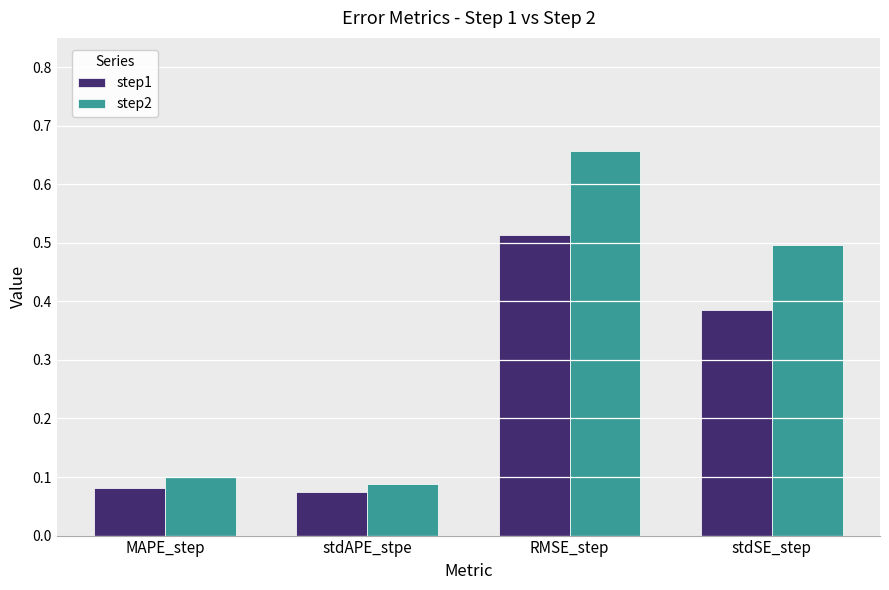

What are all the series names shown in the legend?

step1, step2